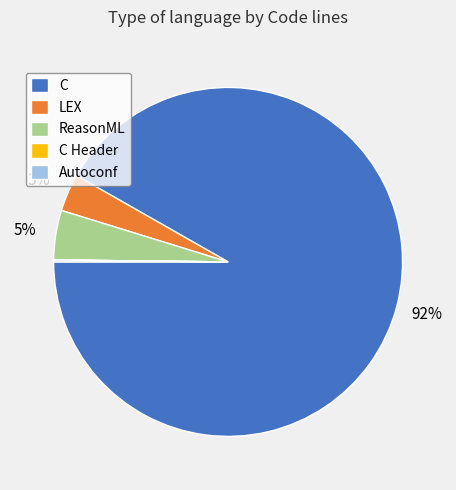

To the nearest percent, what portion does C represent?

92%